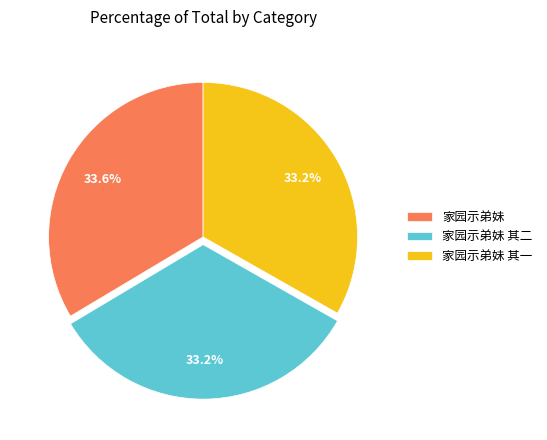

The 家园示弟妹 slice represents 46% of the pie. True or false?

False